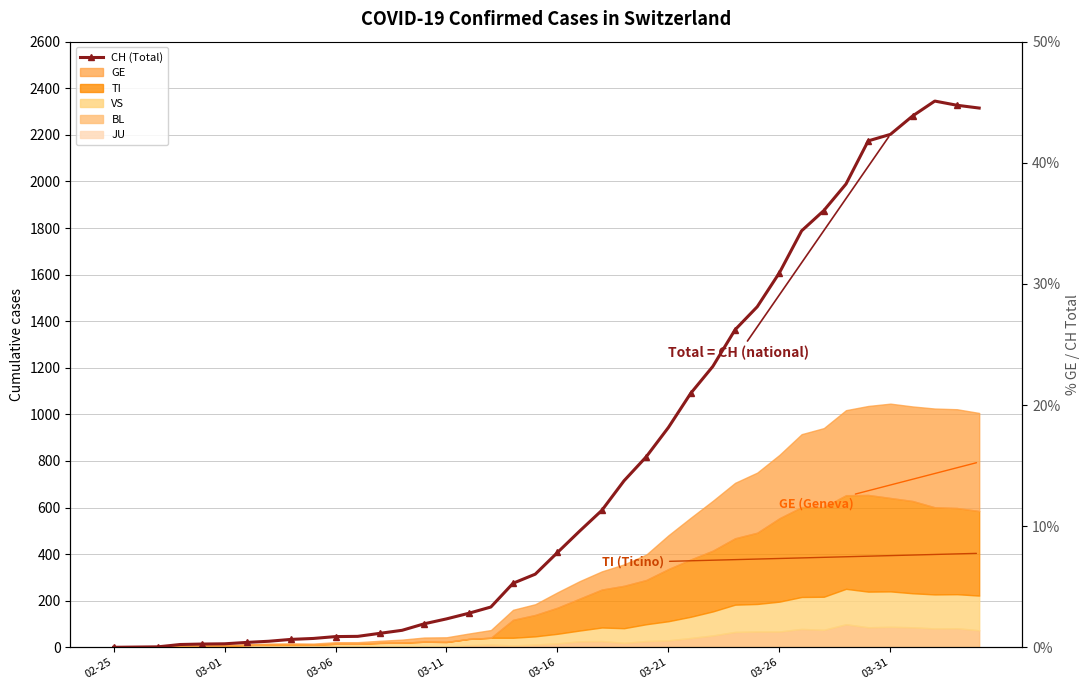

What is the sum of all values?

31516